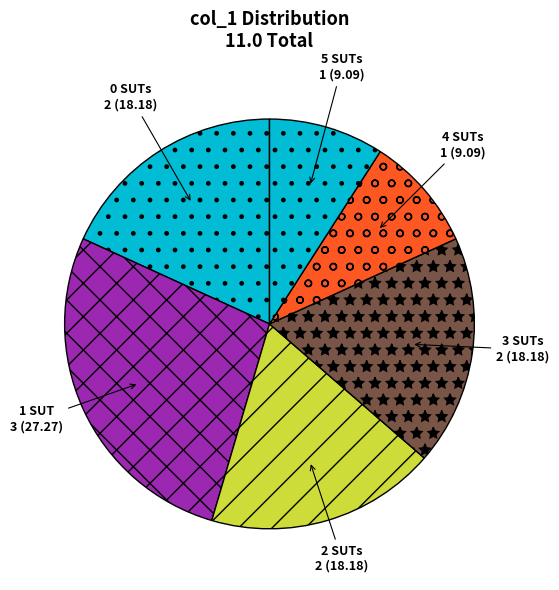

Does any single category account for the majority?

No